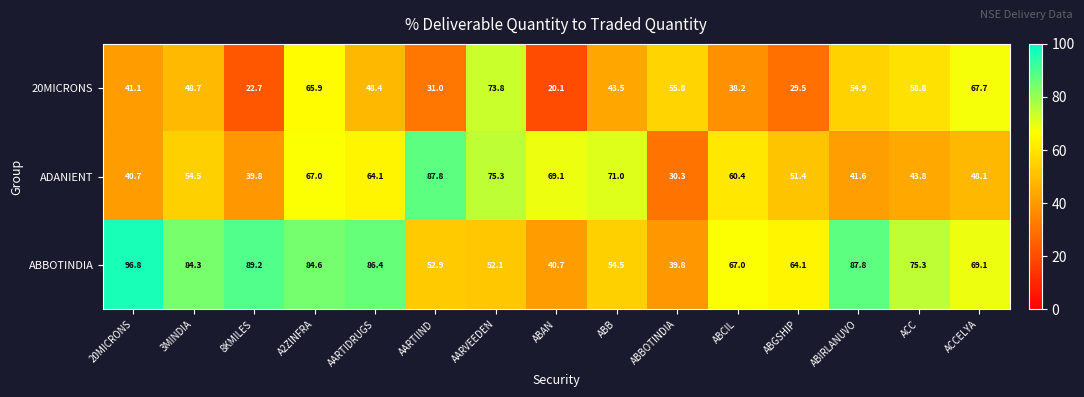

Count the number of data series in this chart.

3